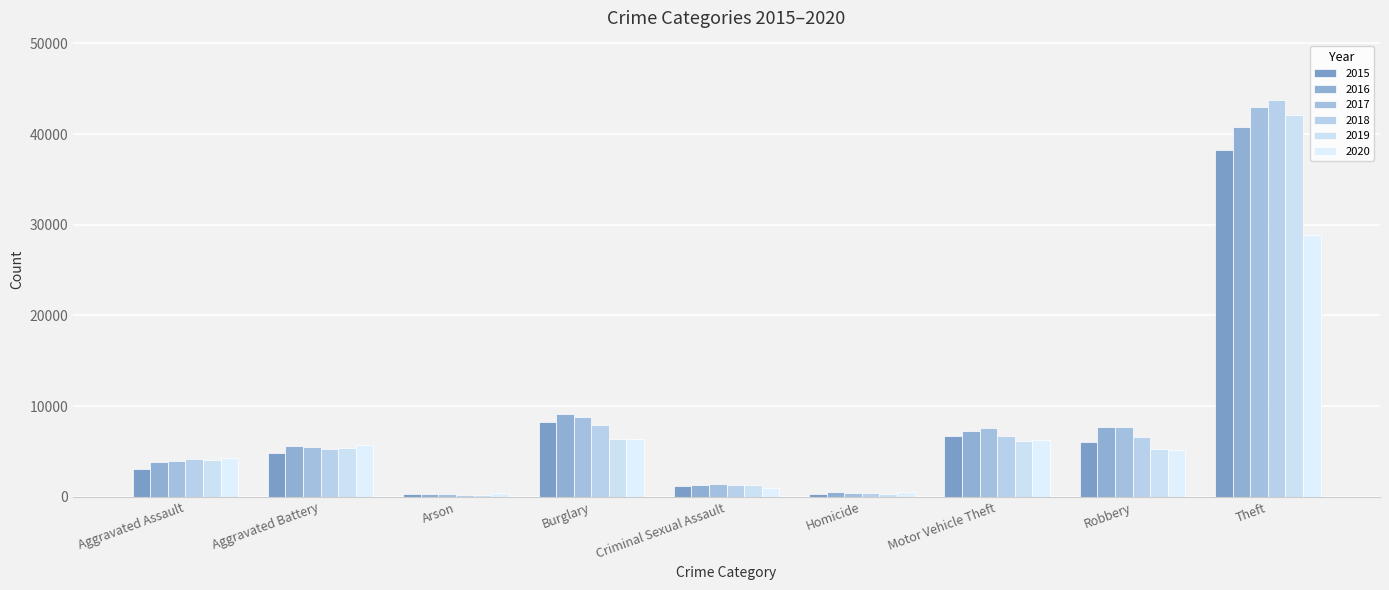

Which series has the largest range (max minus min)?

2018